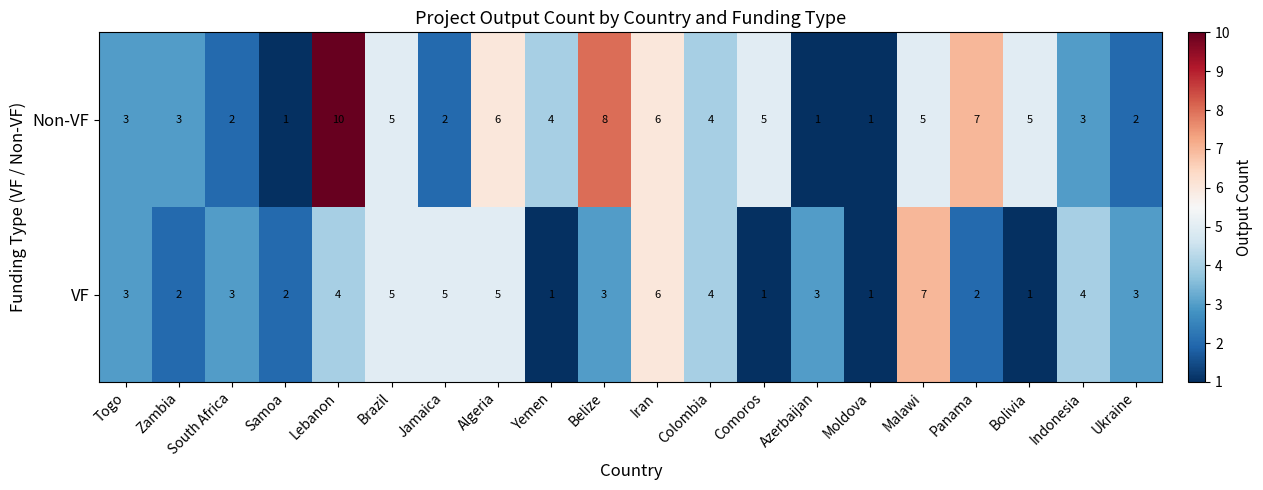

Count the Non-VF values in the range 2 to 6.

14